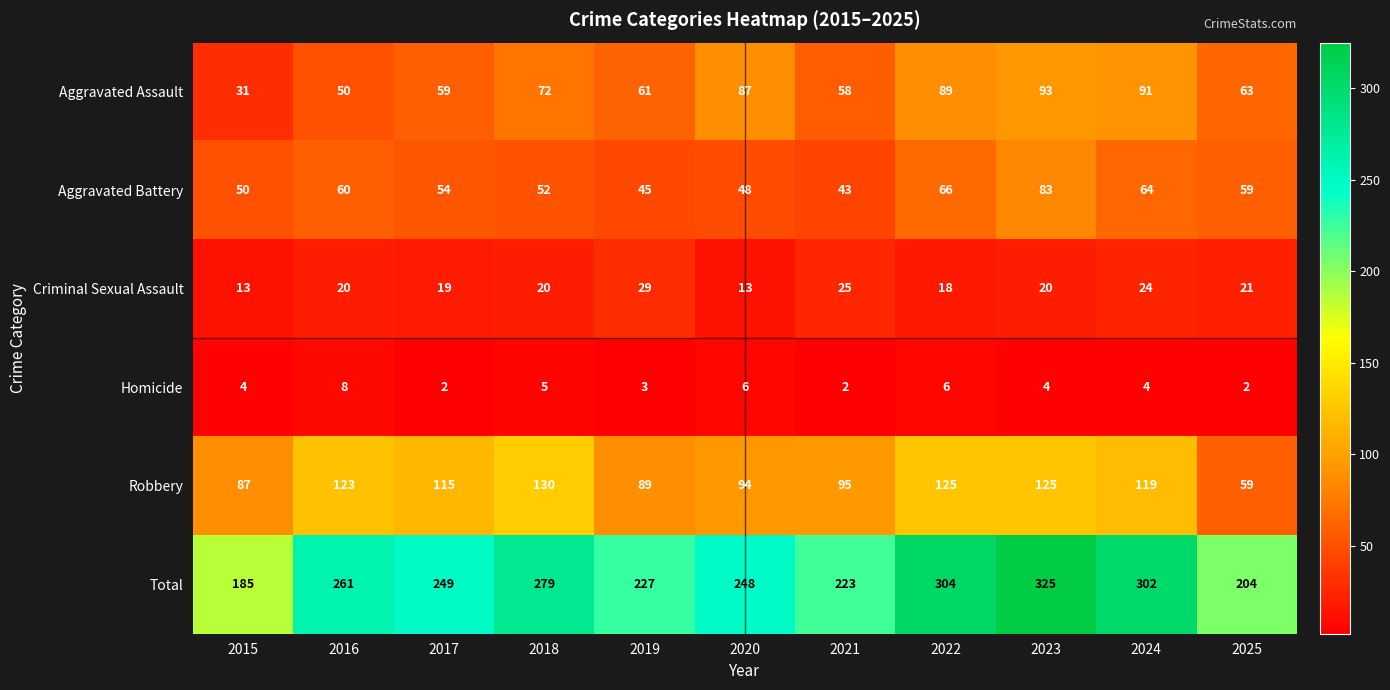

What is the smallest value displayed?

2